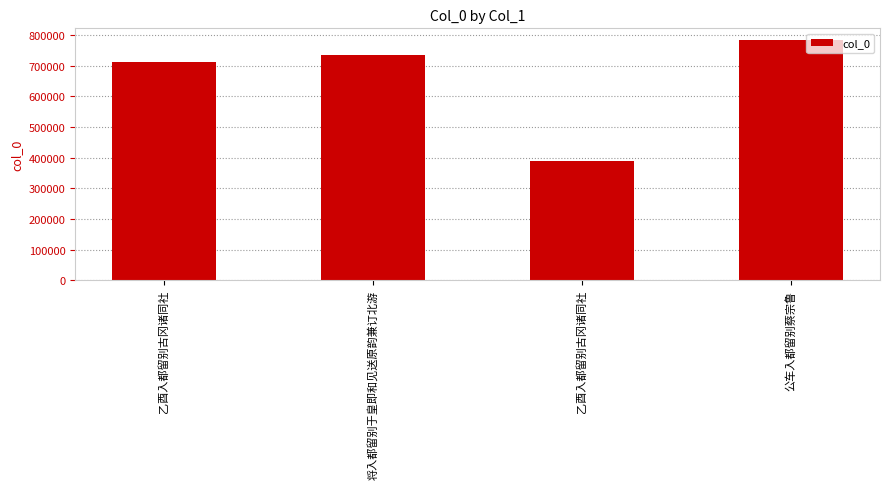

Rank the categories by value from lowest to highest.

乙酉入都留别古冈诸同社, 乙酉入都留别古冈诸同社, 将入都留别于皇即和见送原韵兼订北游, 公车入都留别蔡宗鲁